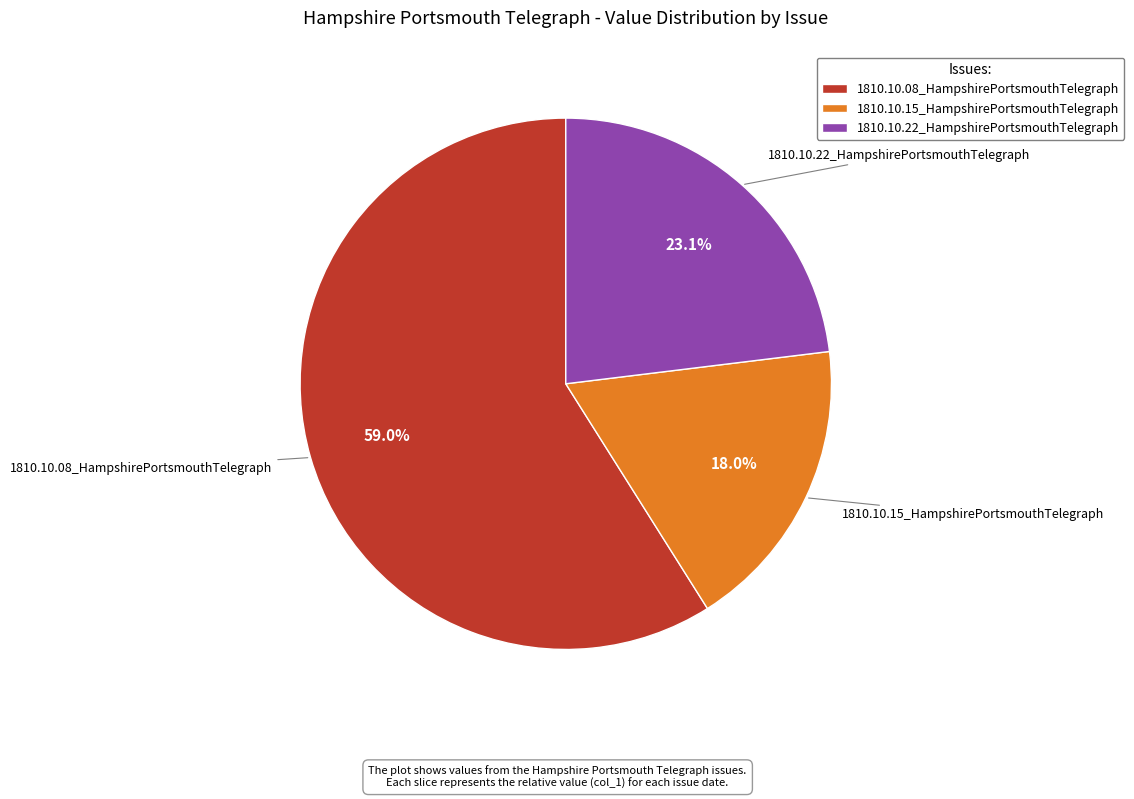

Is 1810.10.22_HampshirePortsmouthTelegraph the majority of the pie?

No